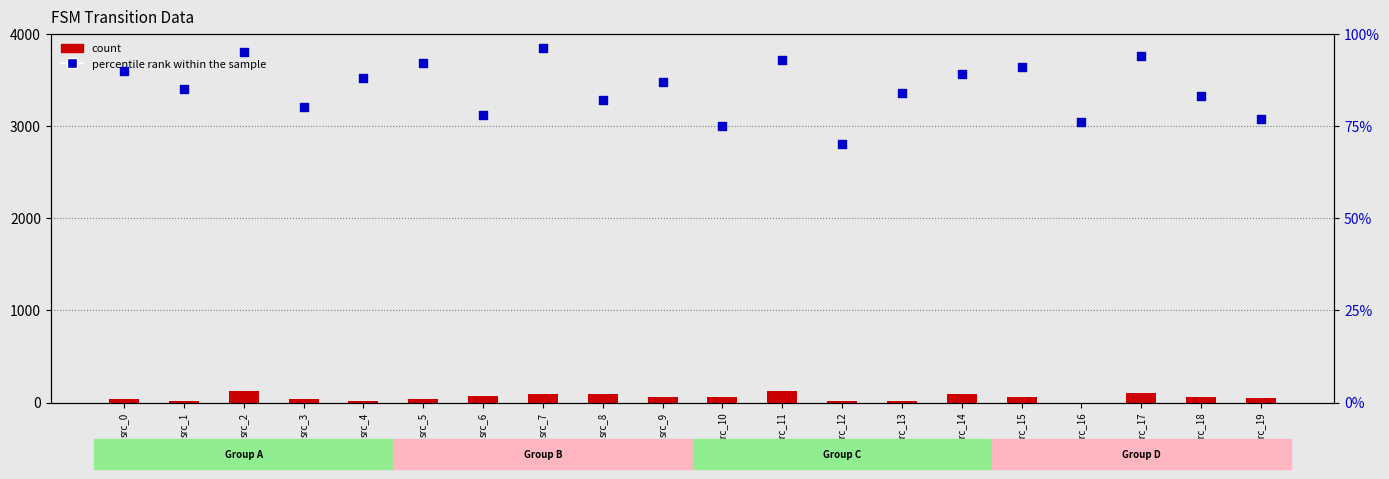

Which series has the largest total across all categories?

percentile rank within the sample